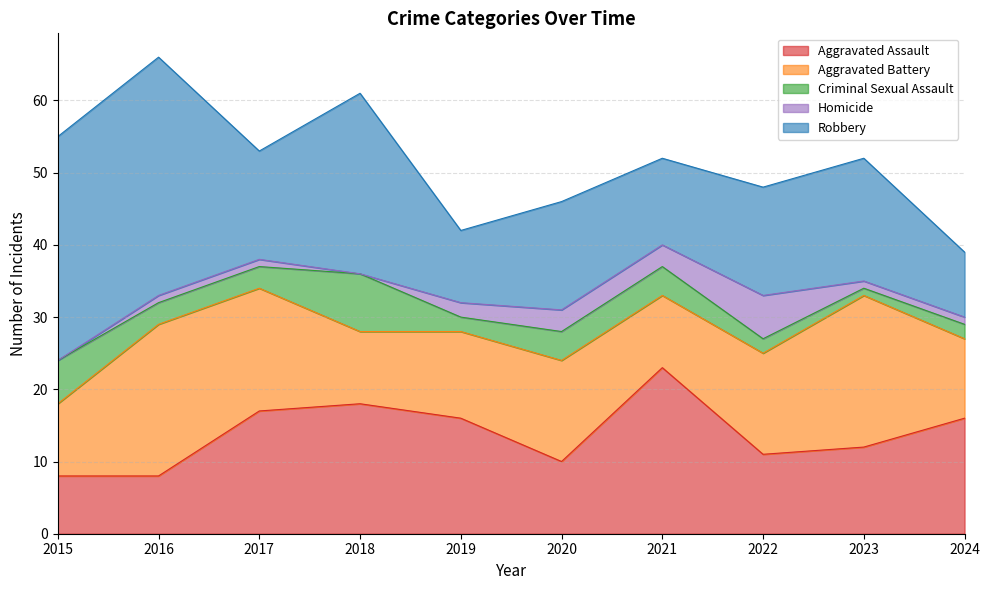

Does the chart have visible grid lines?

Yes